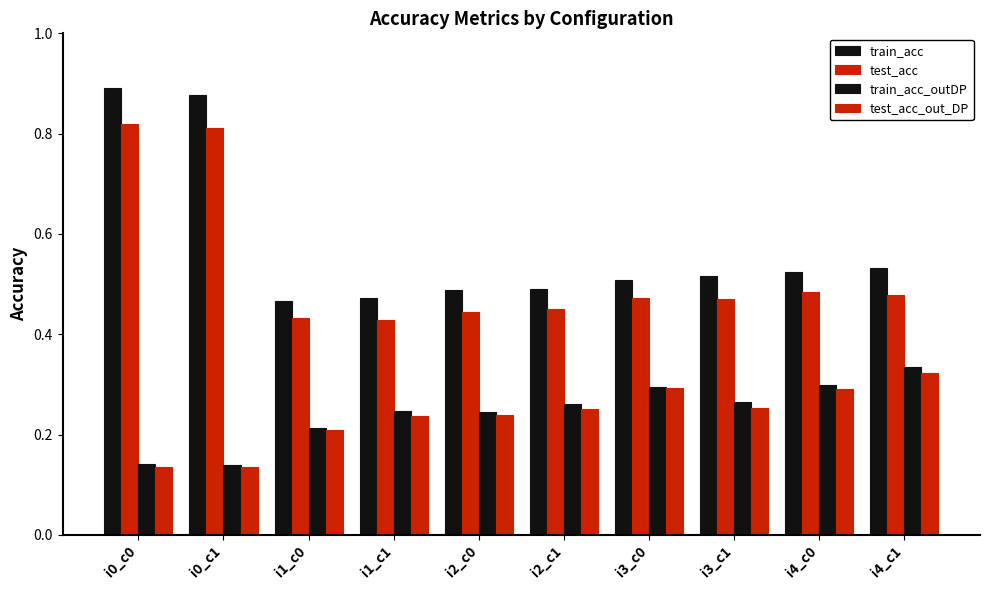

Does the chart contain stacked bars?

No